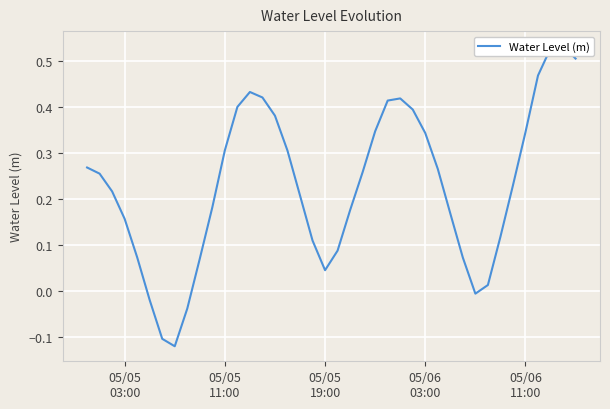

What is the minimum value shown in the chart?

-0.1